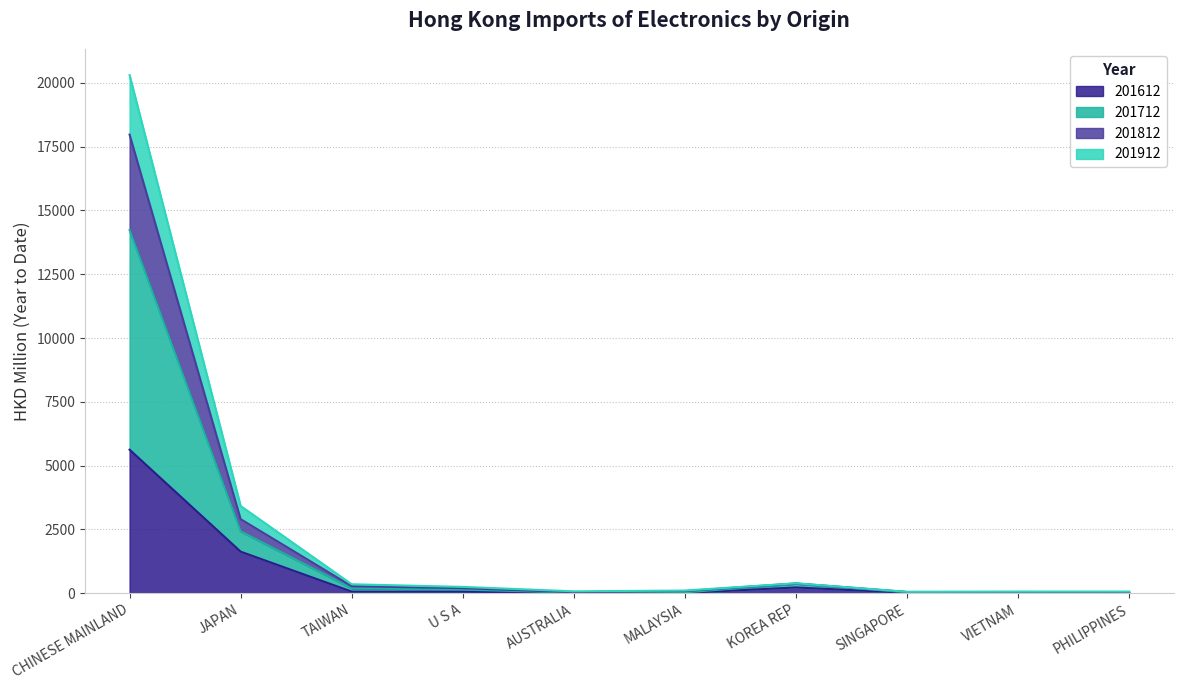

What is the label of the 10th point from the right?

CHINESE MAINLAND